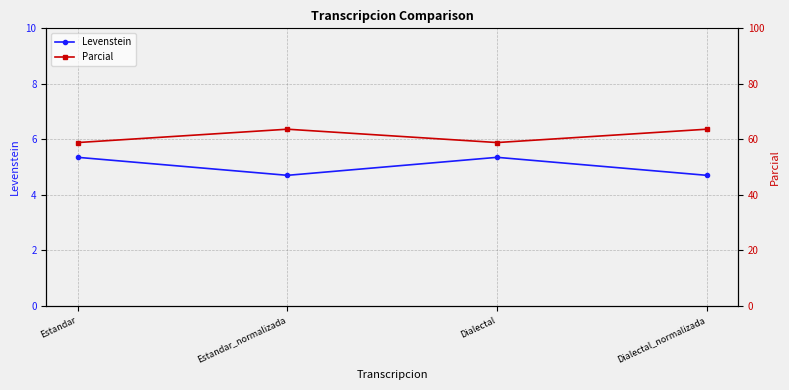

How many interior local peaks does the Levenstein series have?

1